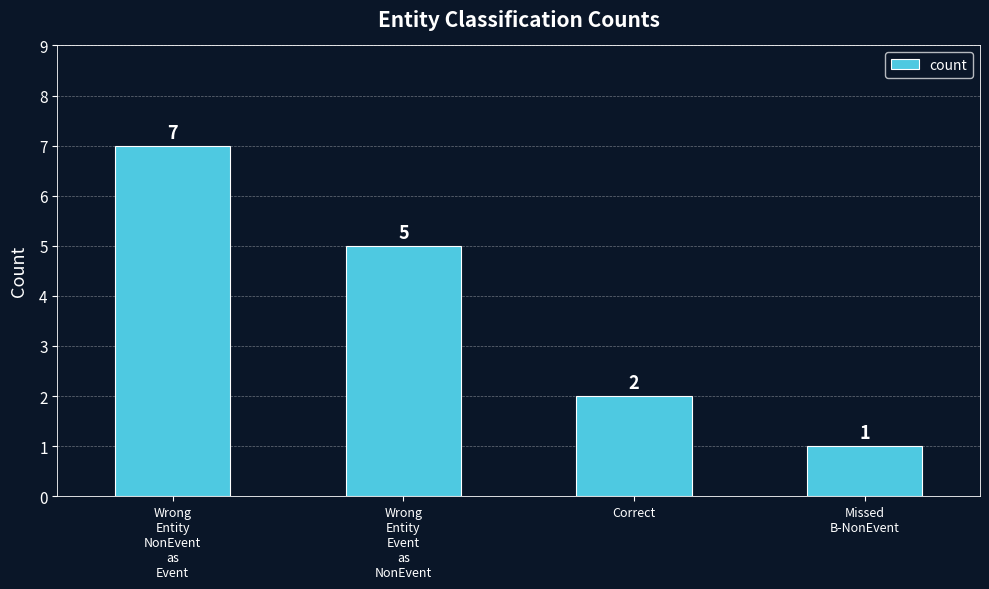

What is the change in value from Wrong
Entity
NonEvent
as
Event to Wrong
Entity
Event
as
NonEvent?

-2